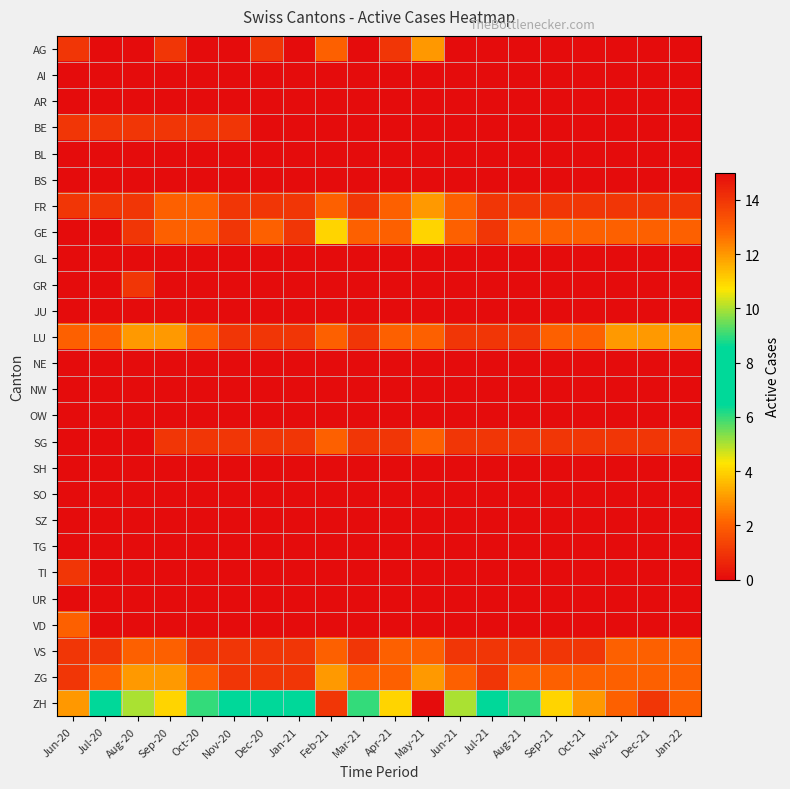

At which category does the chart reach its minimum across all series?

Jul-20